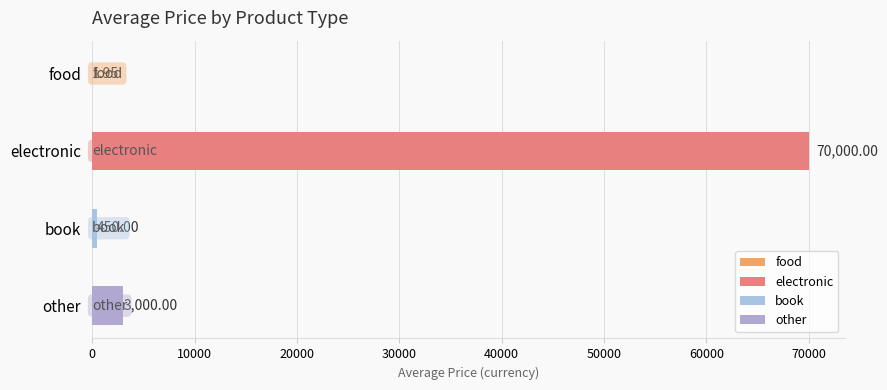

What is the approximate value at book?

450.0